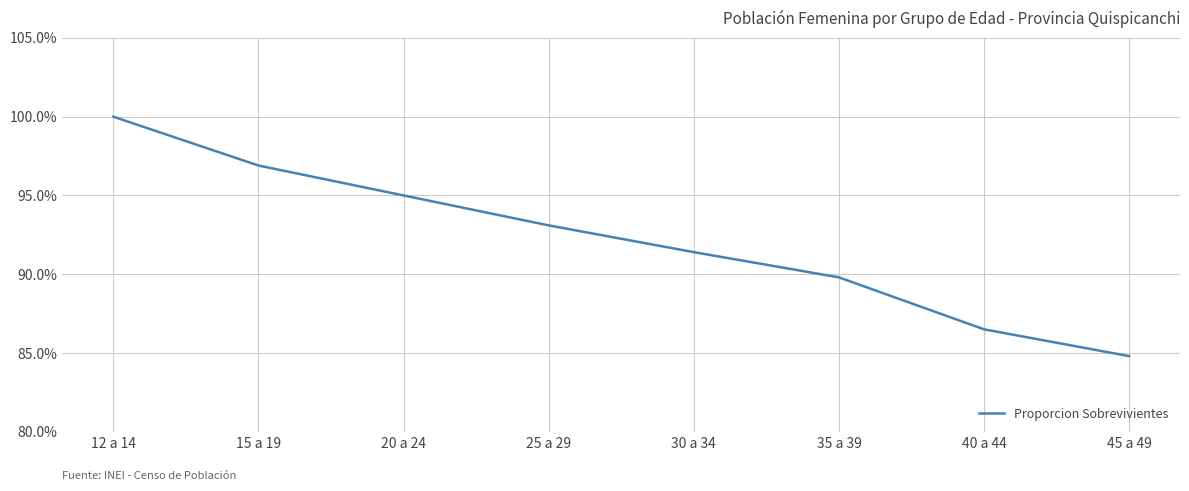

Which category has the lowest value across all series?

45 a 49